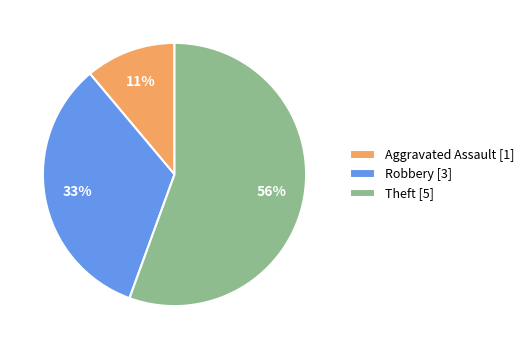

Do Robbery [3] and Theft [5] together represent more than half of the pie?

Yes